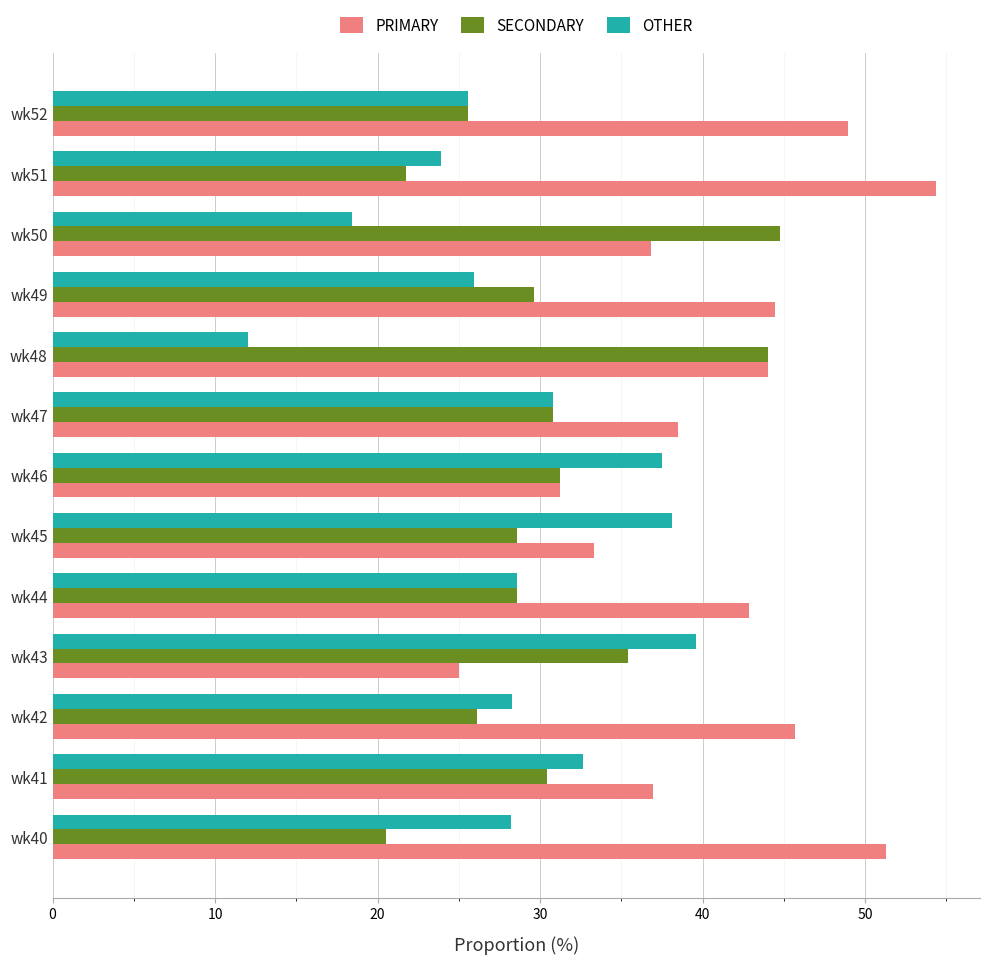

What is the difference between the maximum and minimum values in the OTHER series?

27.6